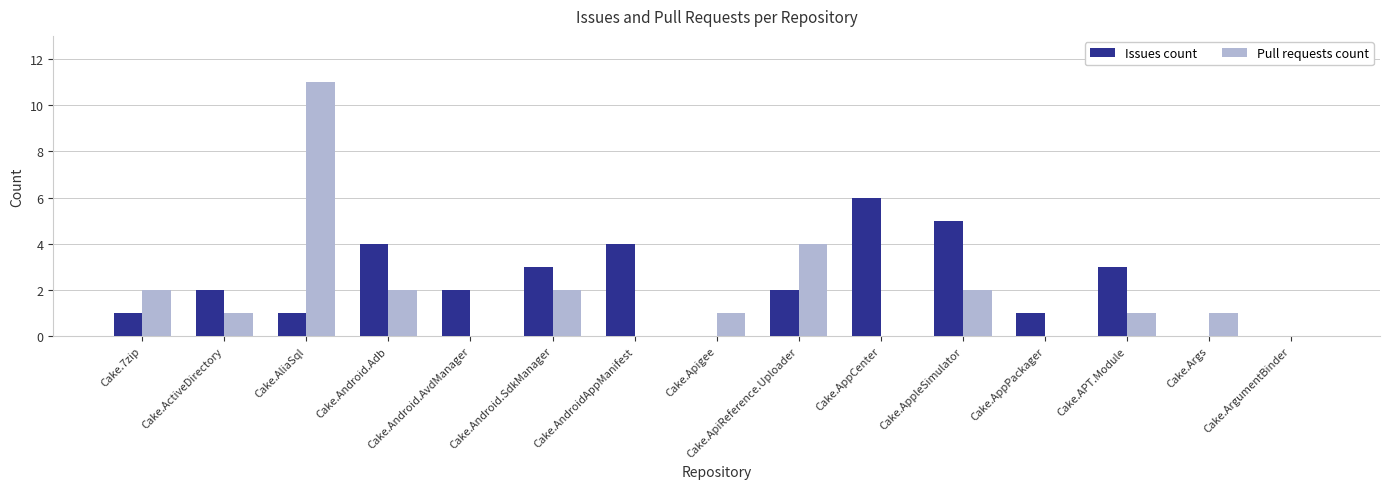

Reading left to right, extract all data points from this chart.

Issues count: Cake.7zip=1	Cake.ActiveDirectory=2	Cake.AliaSql=1	Cake.Android.Adb=4	Cake.Android.AvdManager=2	Cake.Android.SdkManager=3	Cake.AndroidAppManifest=4	Cake.Apigee=0	Cake.ApiReference.Uploader=2	Cake.AppCenter=6	Cake.AppleSimulator=5	Cake.AppPackager=1	Cake.APT.Module=3	Cake.Args=0	Cake.ArgumentBinder=0
Pull requests count: Cake.7zip=2	Cake.ActiveDirectory=1	Cake.AliaSql=11	Cake.Android.Adb=2	Cake.Android.AvdManager=0	Cake.Android.SdkManager=2	Cake.AndroidAppManifest=0	Cake.Apigee=1	Cake.ApiReference.Uploader=4	Cake.AppCenter=0	Cake.AppleSimulator=2	Cake.AppPackager=0	Cake.APT.Module=1	Cake.Args=1	Cake.ArgumentBinder=0